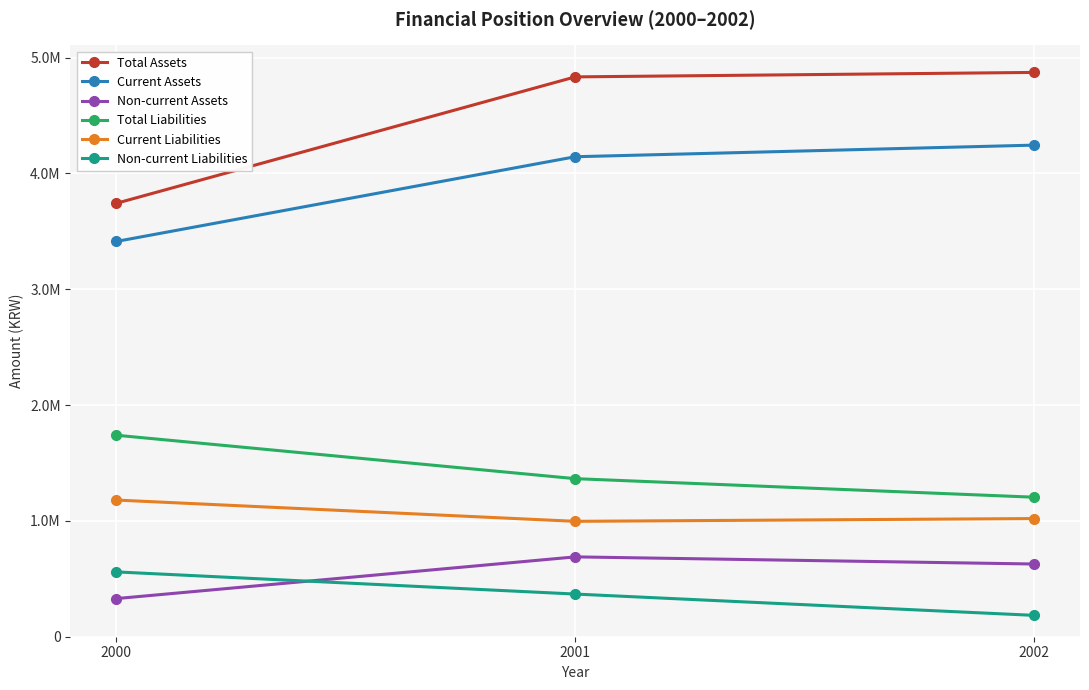

Reading left to right, transcribe all the data shown in this chart.

Total Assets: 2000=3741667	2001=4833028	2002=4871587
Current Assets: 2000=3412373	2001=4143736	2002=4243879
Non-current Assets: 2000=329294	2001=689293	2002=627708
Total Liabilities: 2000=1739385	2001=1364542	2002=1204502
Current Liabilities: 2000=1179852	2001=996227	2002=1020114
Non-current Liabilities: 2000=559533	2001=368315	2002=184388